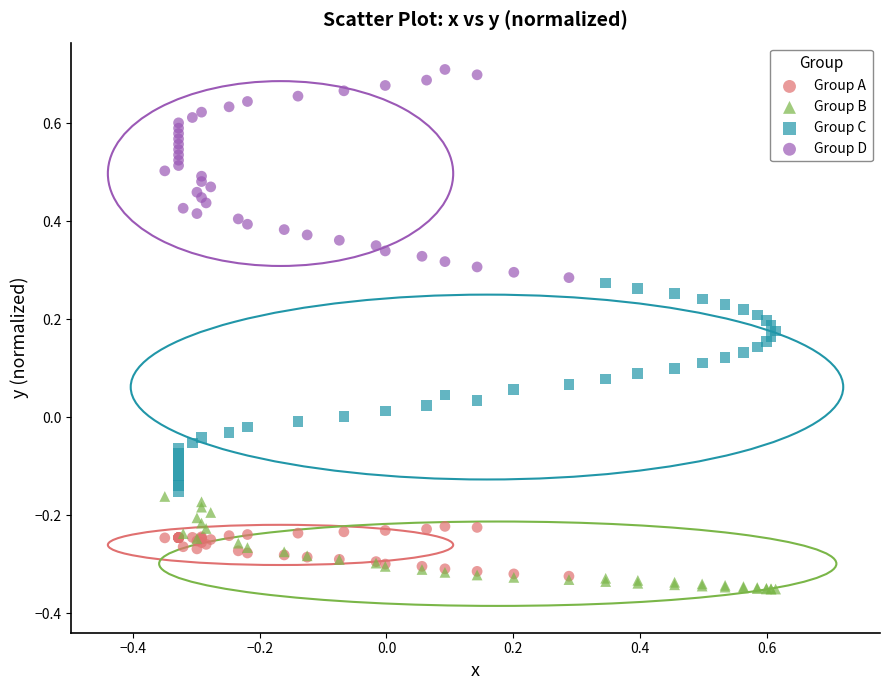

What are all the series names shown in the legend?

Group A, Group B, Group C, Group D